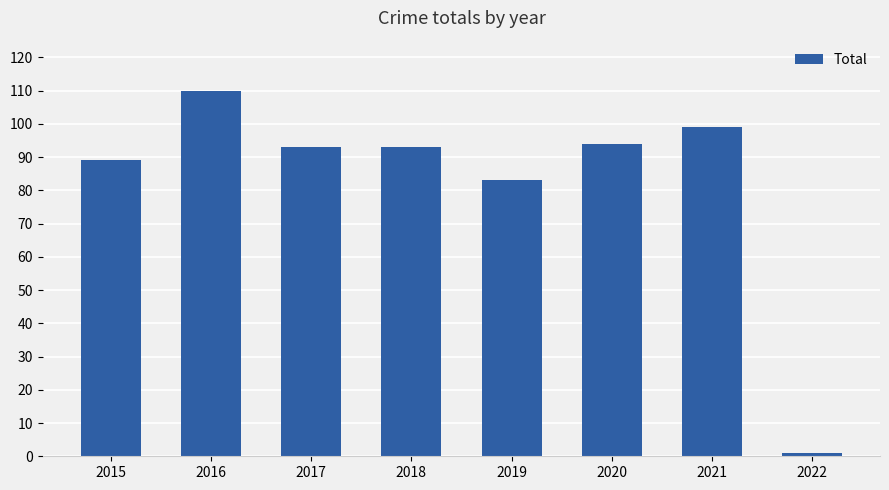

What is the value of the 5th bar from the left?

83